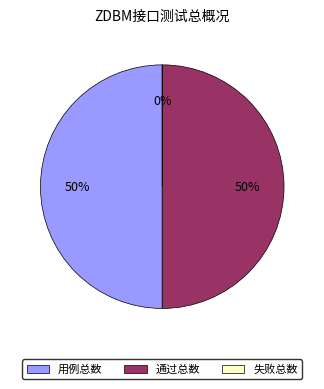

To the nearest percent, what is the difference between the largest and smallest slice percentages?

50%